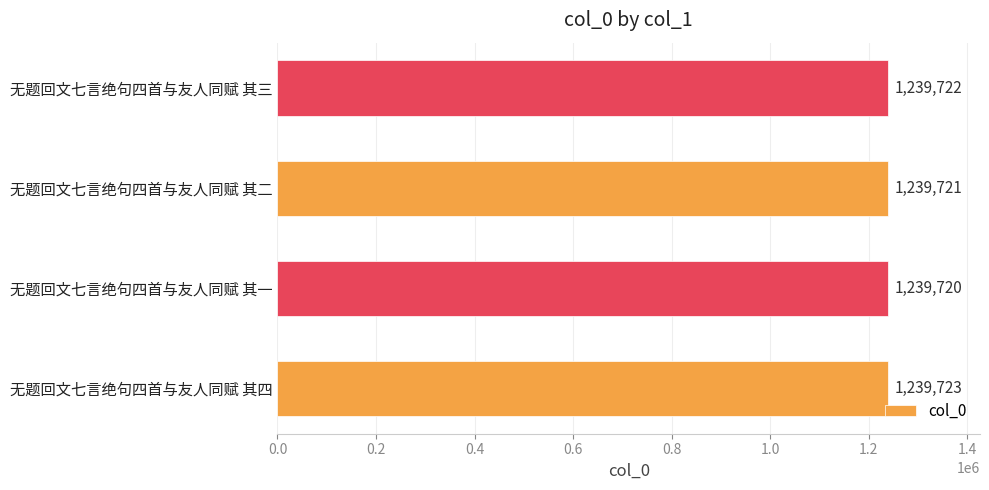

What is the sum of the values at 无题回文七言绝句四首与友人同赋 其三 and 无题回文七言绝句四首与友人同赋 其四?

2479445